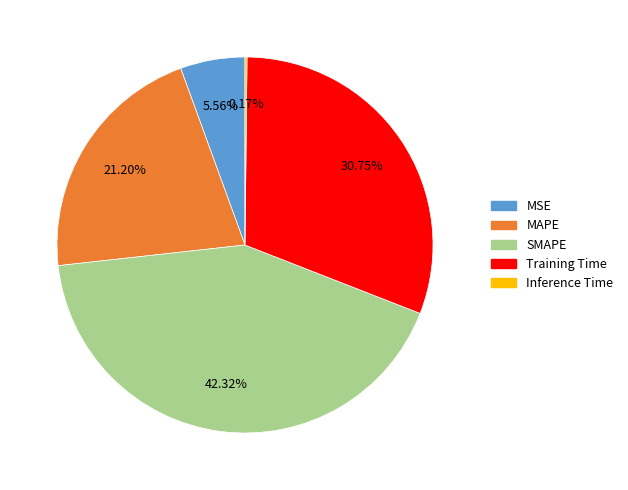

To the nearest percent, what is the average slice percentage?

20%